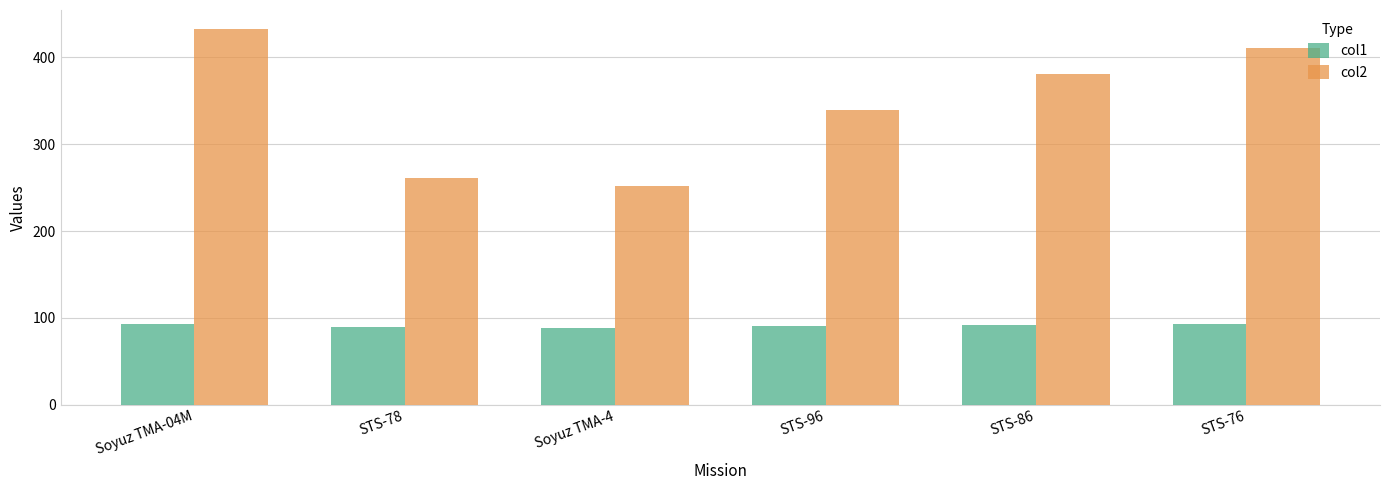

What is the sum of all col1 values?

546.8